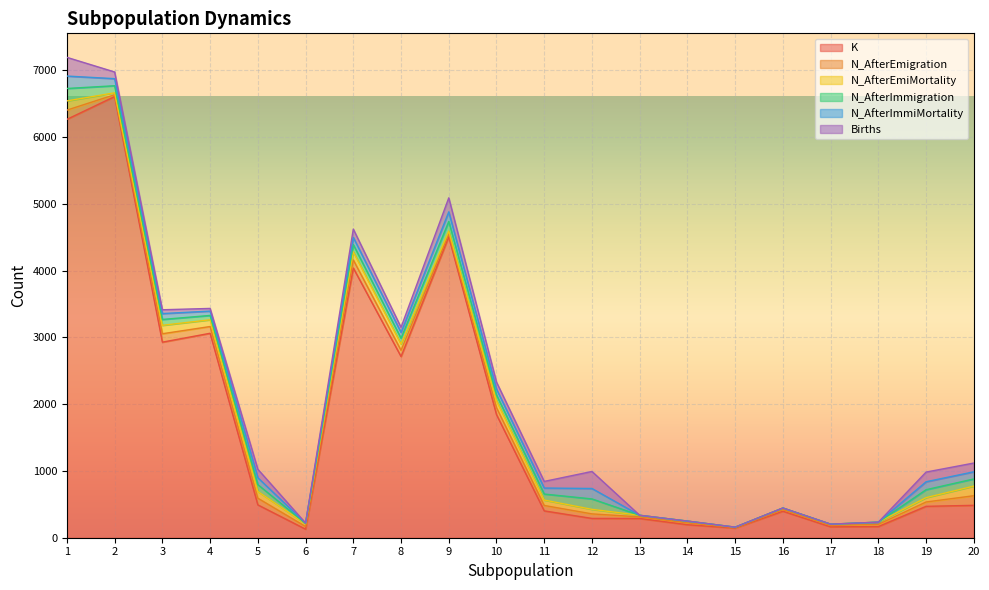

Reading left to right, extract all data points from this chart.

K: 6264	6605	2928	3061	492	128	4038	2713	4507	1843	402	289	288	195	144	397	163	167	470	485
N_AfterEmigration: 138	28	126	101	100	40	121	93	42	104	81	68	24	27	7	24	20	33	65	144
N_AfterEmiMortality: 138	28	126	101	100	40	121	93	42	104	81	68	24	27	7	24	20	33	65	144
N_AfterImmigration: 186	106	88	65	103	5	108	87	144	87	90	156	0	0	0	0	0	0	119	107
N_AfterImmiMortality: 186	106	88	65	103	5	108	87	144	87	90	156	0	0	0	0	0	0	119	107
Births: 280	100	57	40	127	2	125	77	210	105	99	255	0	0	0	0	0	0	145	131